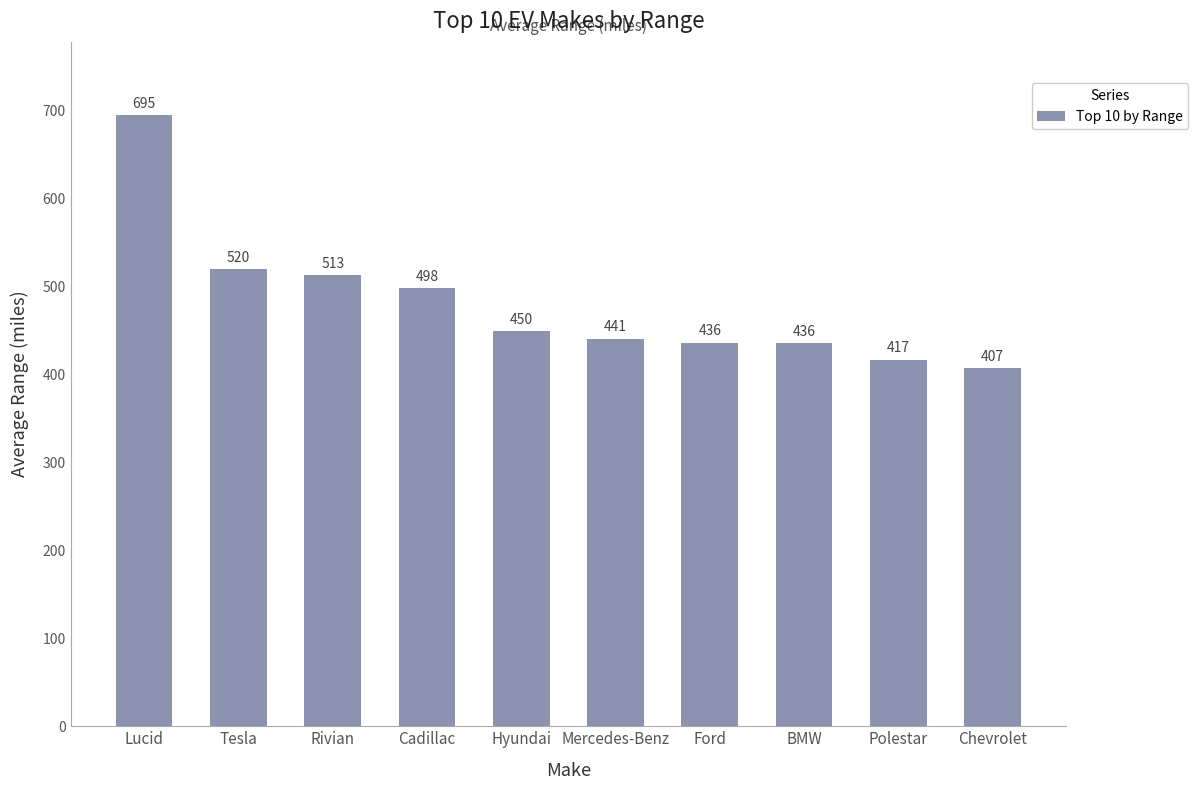

What value does the data have at Tesla?

519.9